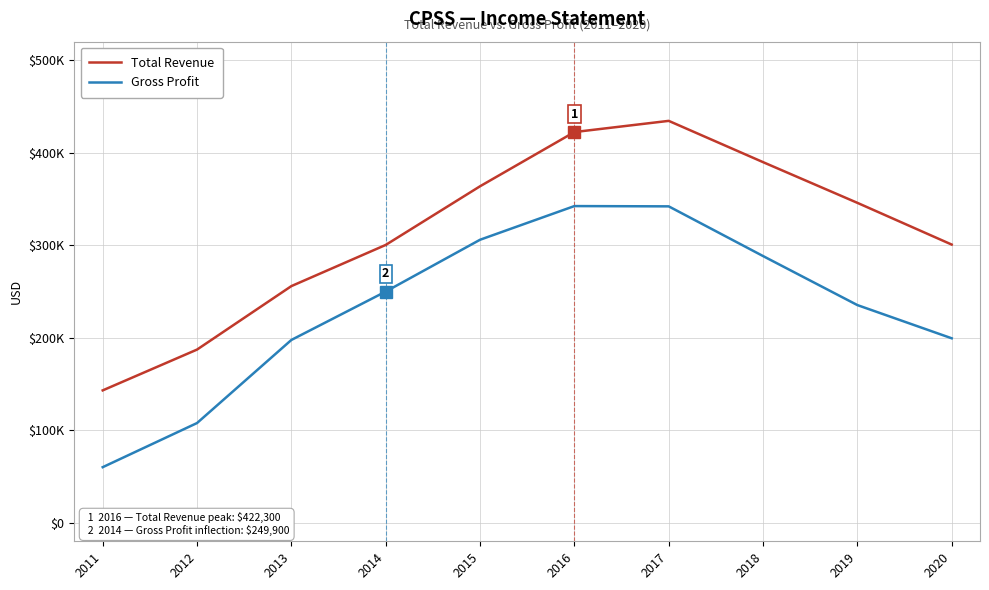

List the labels in order of Total Revenue value, largest first.

2017, 2016, 2018, 2015, 2019, 2020, 2014, 2013, 2012, 2011